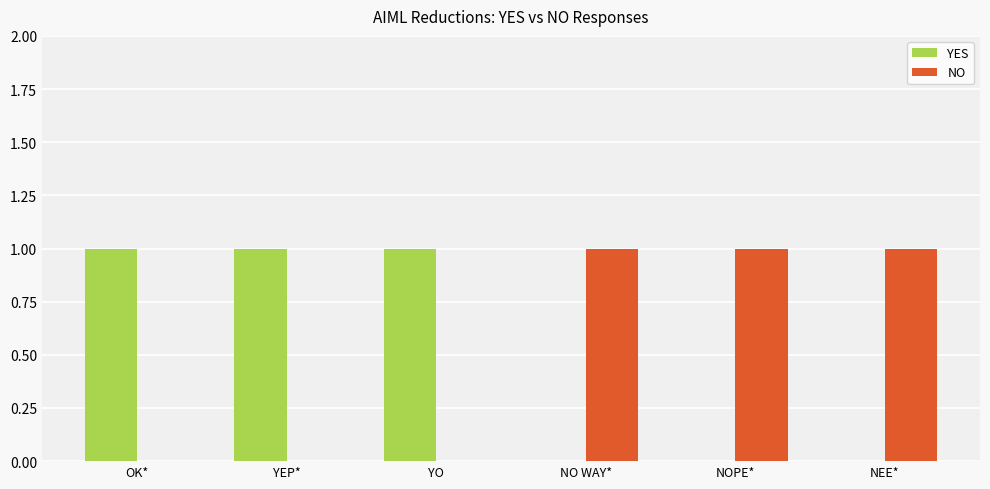

Is the value of YES at NOPE* greater than the value of NO at NO WAY*?

No